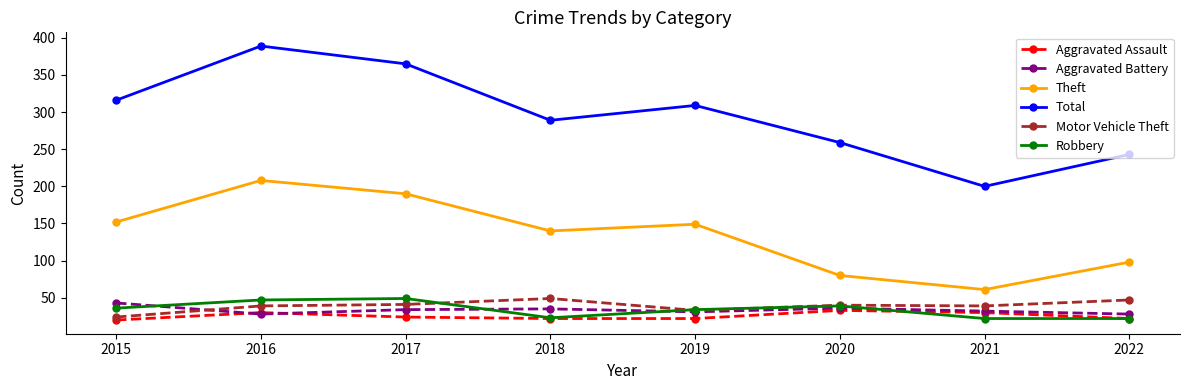

What are all the series names shown in the legend?

Aggravated Assault, Aggravated Battery, Theft, Total, Motor Vehicle Theft, Robbery